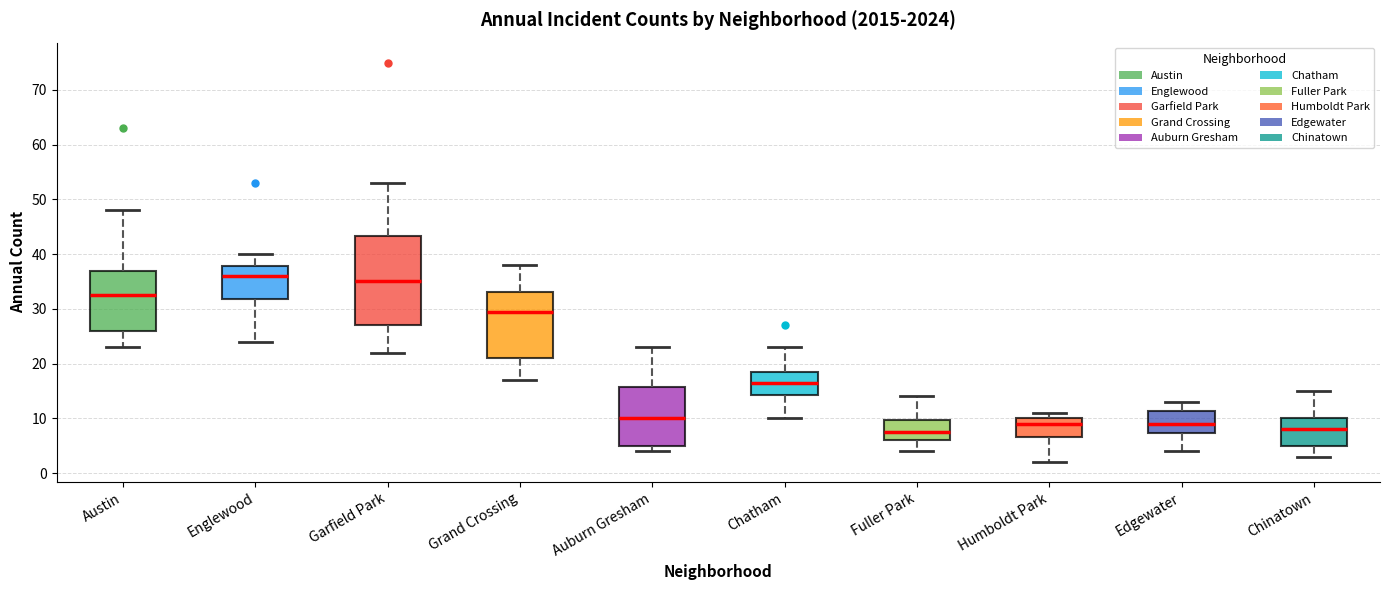

Reading left to right, transcribe this box plot: for each box, give where its median line is, the range the box spans, and where its two whiskers end, as read against the y-axis. The values are not printed on the chart, so give them approximately, as read against the axis.

Austin: median 33, box 26 to 37, whiskers 23 to 48
Englewood: median 36, box 32 to 38, whiskers 24 to 40
Garfield Park: median 35, box 27 to 43, whiskers 22 to 53
Grand Crossing: median 30, box 21 to 33, whiskers 17 to 38
Auburn Gresham: median 10, box 5 to 16, whiskers 4 to 23
Chatham: median 17, box 14 to 19, whiskers 10 to 23
Fuller Park: median 8, box 6 to 10, whiskers 4 to 14
Humboldt Park: median 9, box 7 to 10, whiskers 2 to 11
Edgewater: median 9, box 7 to 11, whiskers 4 to 13
Chinatown: median 8, box 5 to 10, whiskers 3 to 15